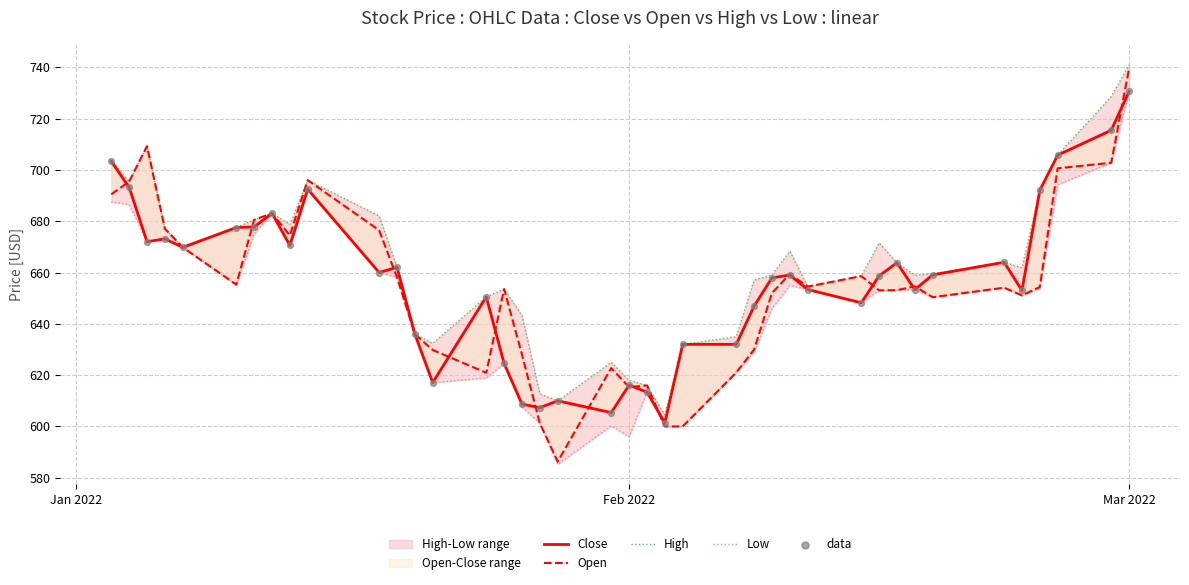

At how many categories does at least one series exceed 588?

40